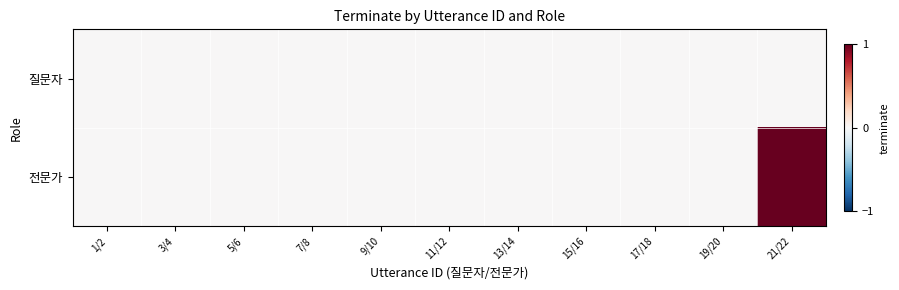

Which label corresponds to the smallest value in the chart?

1/2